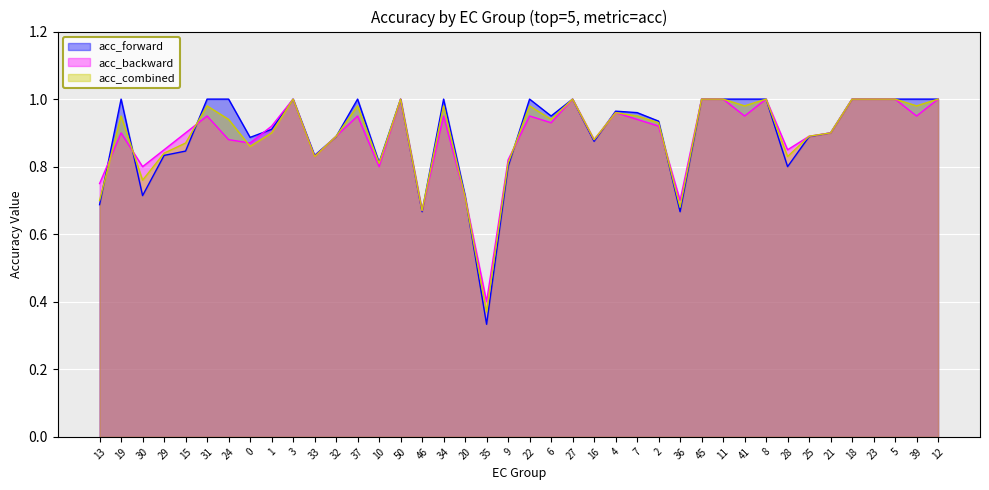

The acc_forward series shows 1.2 at 29. True or false?

False